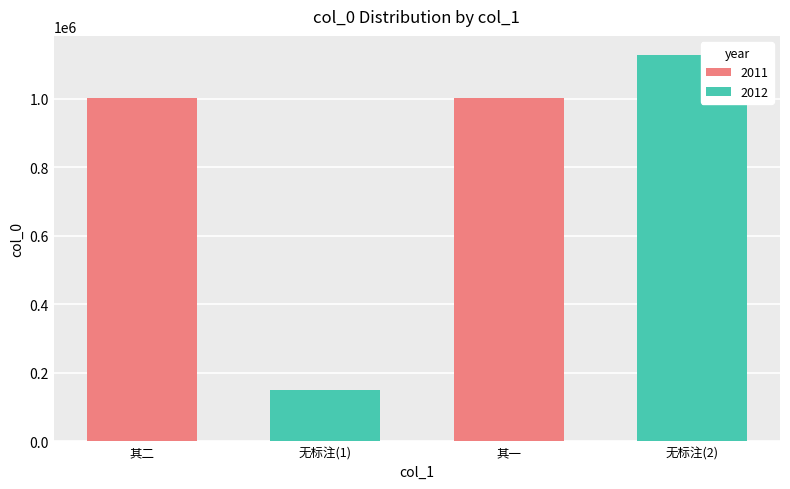

What is the greatest value displayed?

1127731